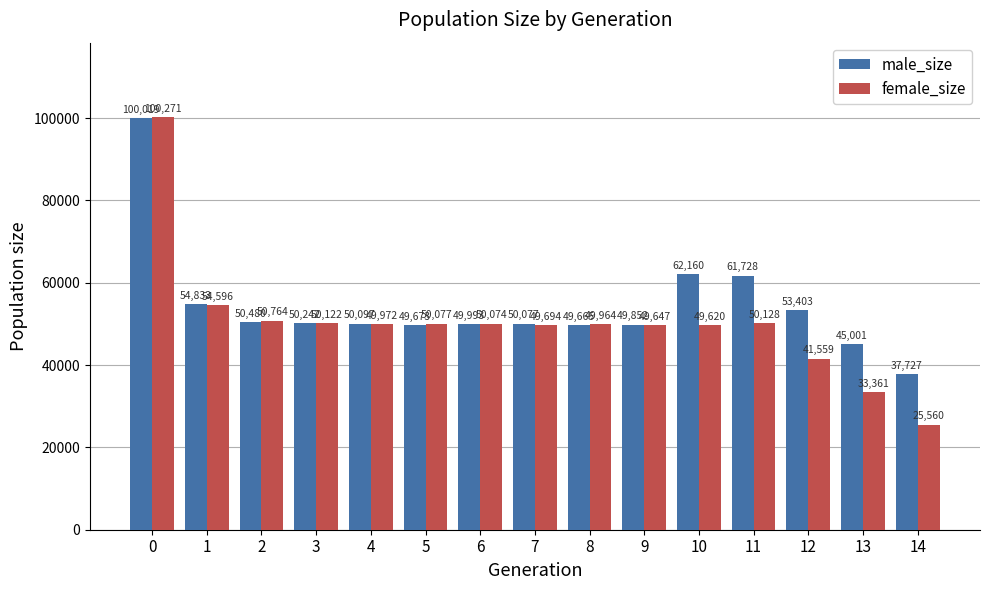

Which label corresponds to the smallest value in the chart?

14